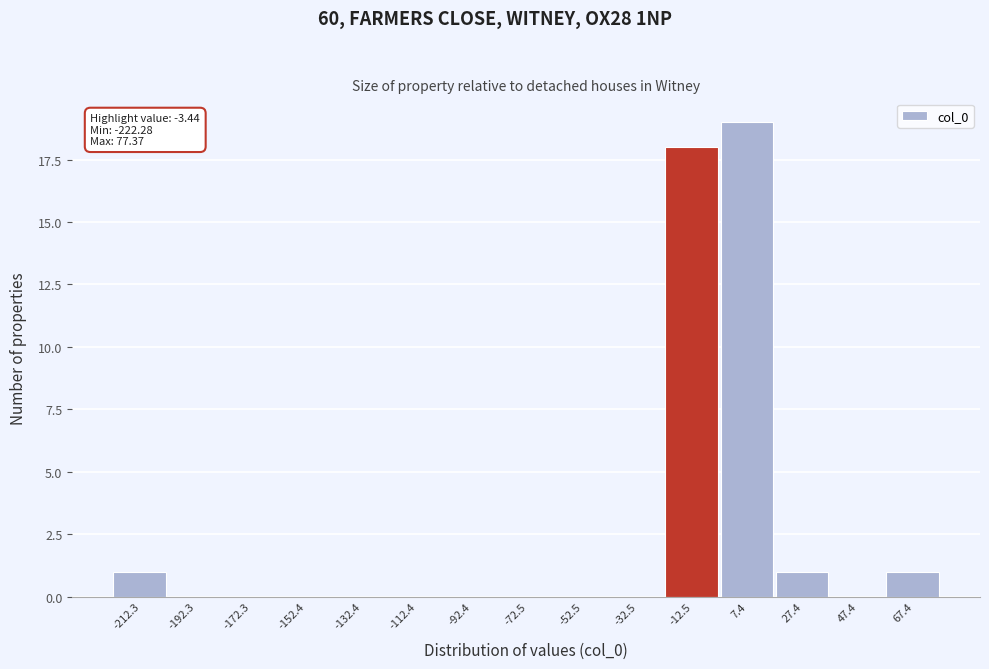

Which range on the x-axis has the tallest bar?

-2 to 18